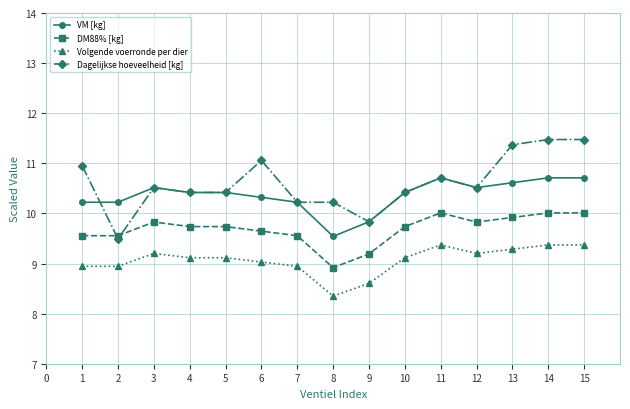

True or false: Dagelijkse hoeveelheid [kg] has a value of 10.2 at 8.

True